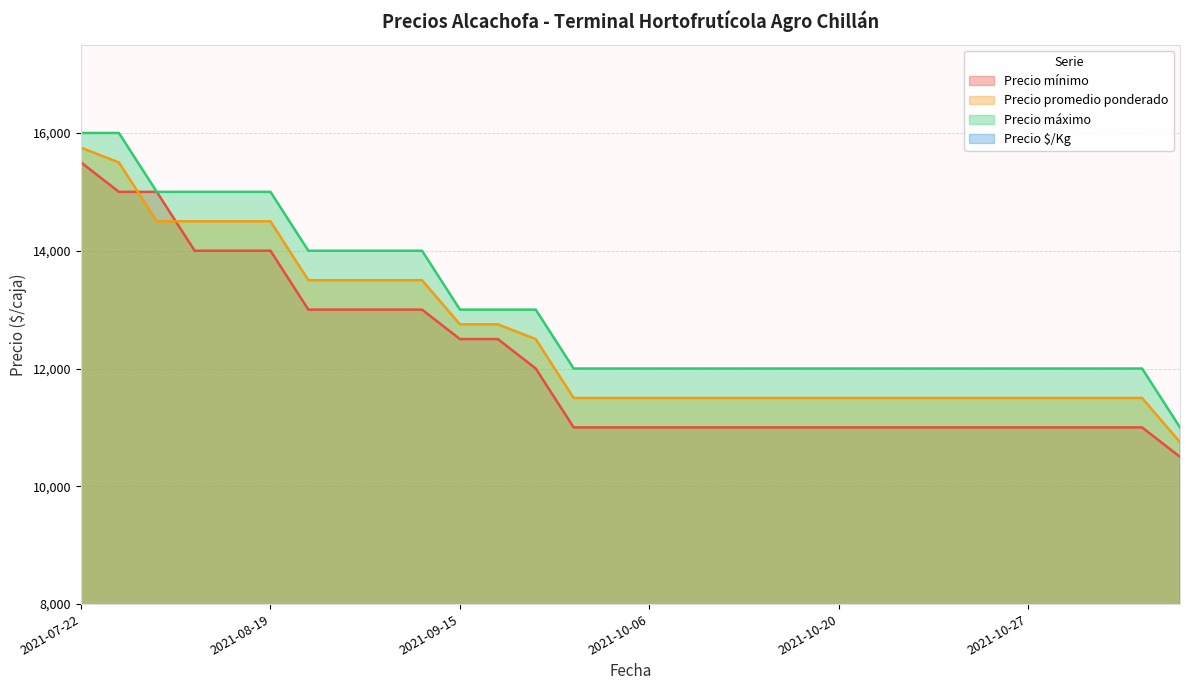

What is the sum of the Precio promedio ponderado values at 2021-09-16 and 2021-08-17?

27250